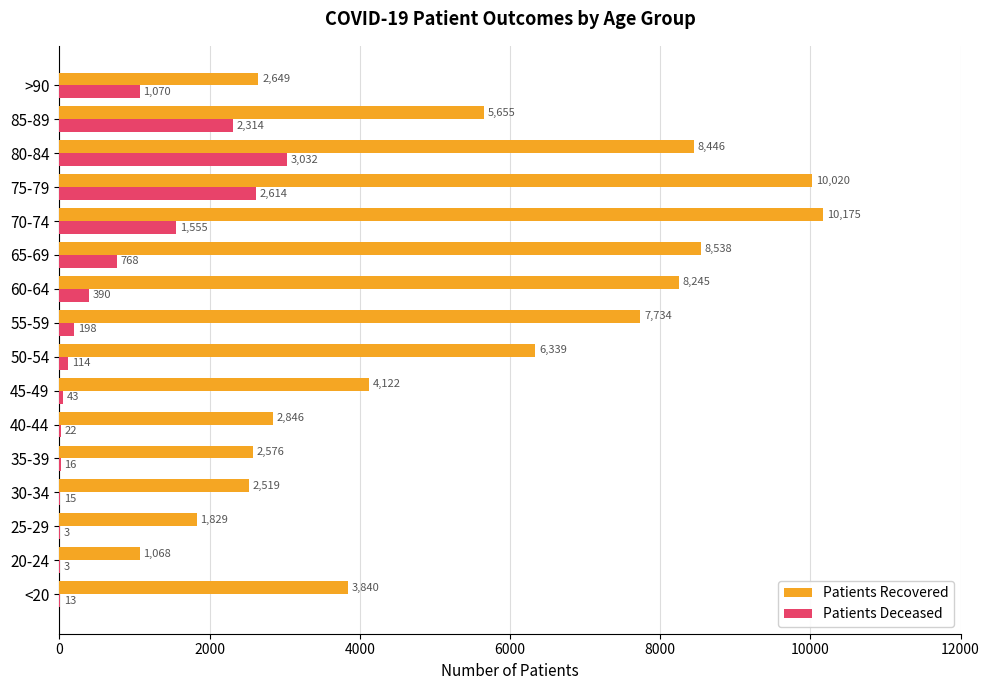

Count the number of categories in the chart.

16